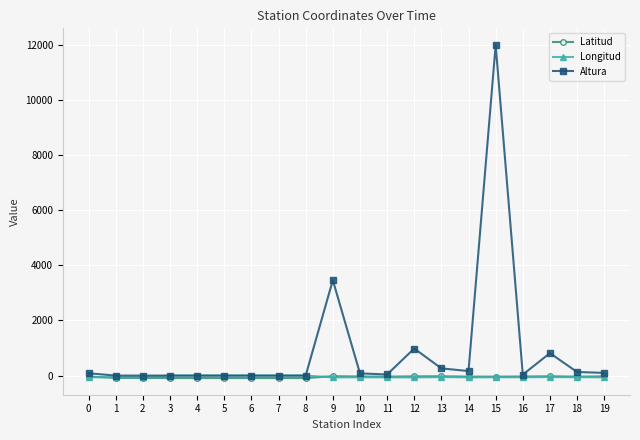

Which series has the largest range (max minus min)?

Altura